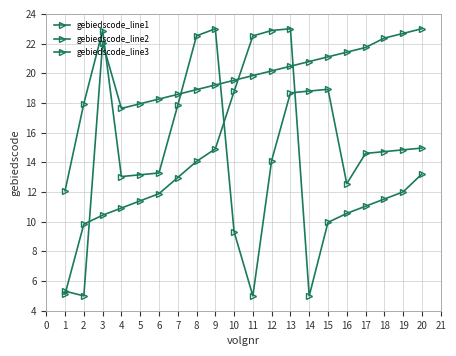

What is the difference between the maximum and minimum values in the gebiedscode_line3 series?

18.0